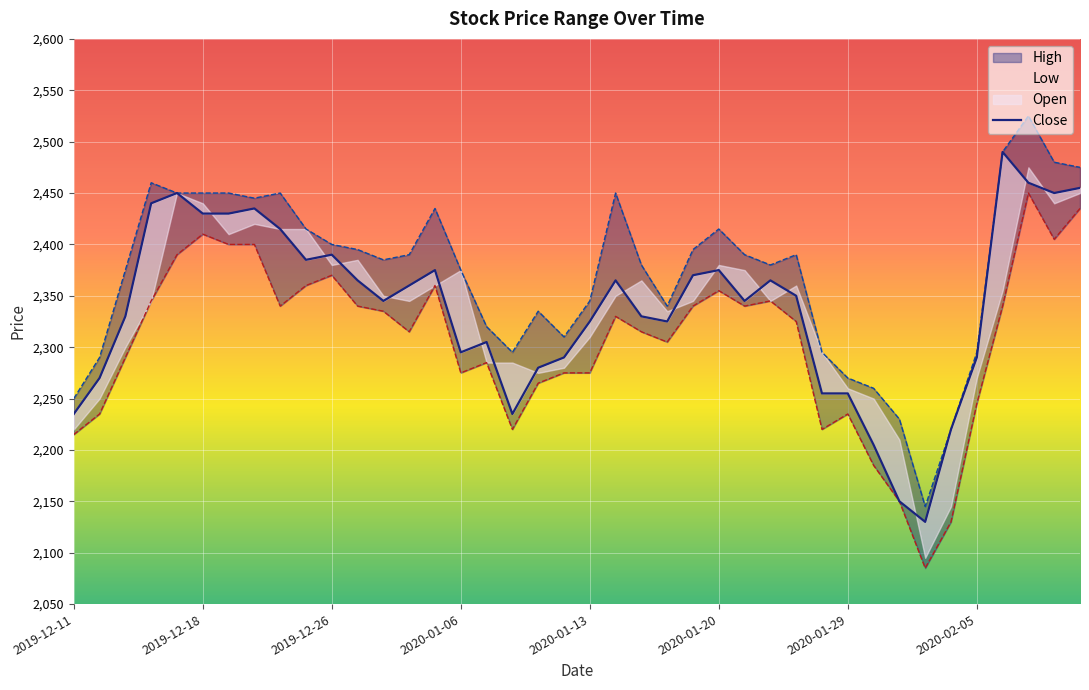

How many data points does each series have?

40